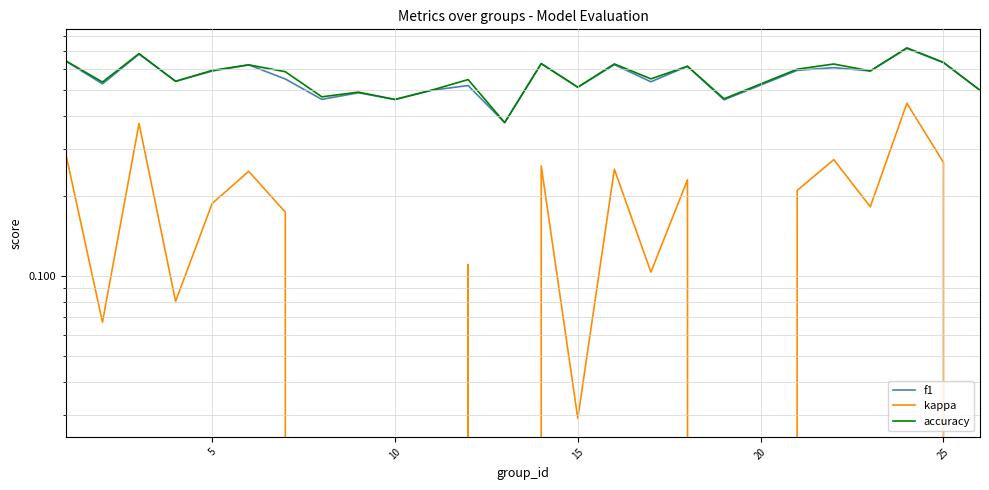

Count the number of data series in this chart.

3